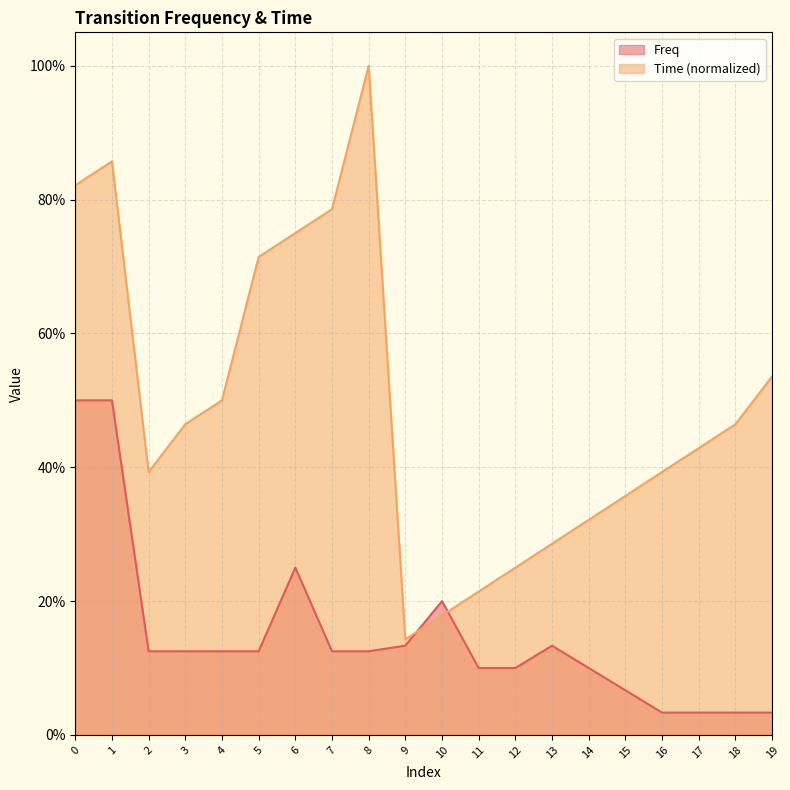

True or false: Freq has more than 1 points higher than both neighbors.

True